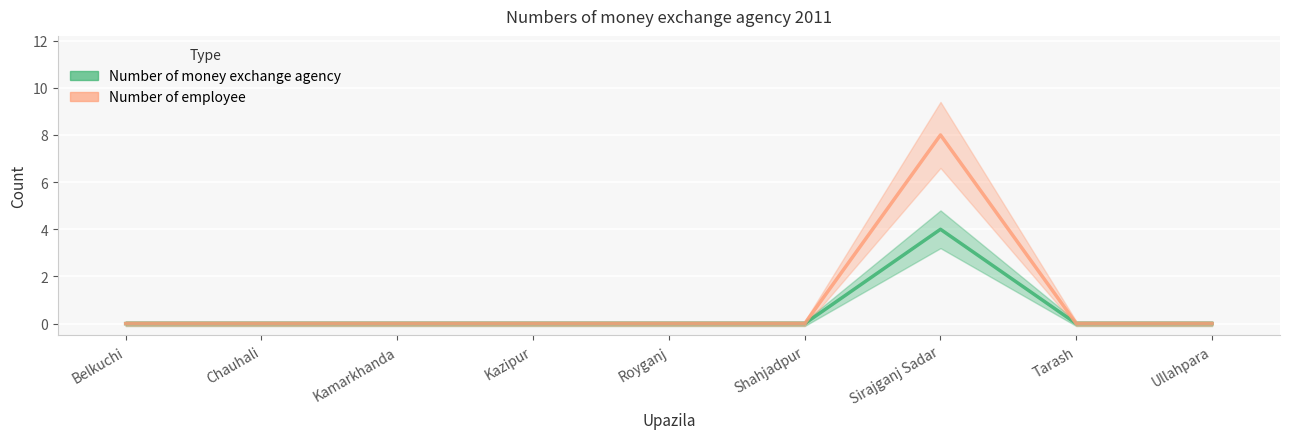

At which label is Number of money exchange agency closest to 2?

Belkuchi